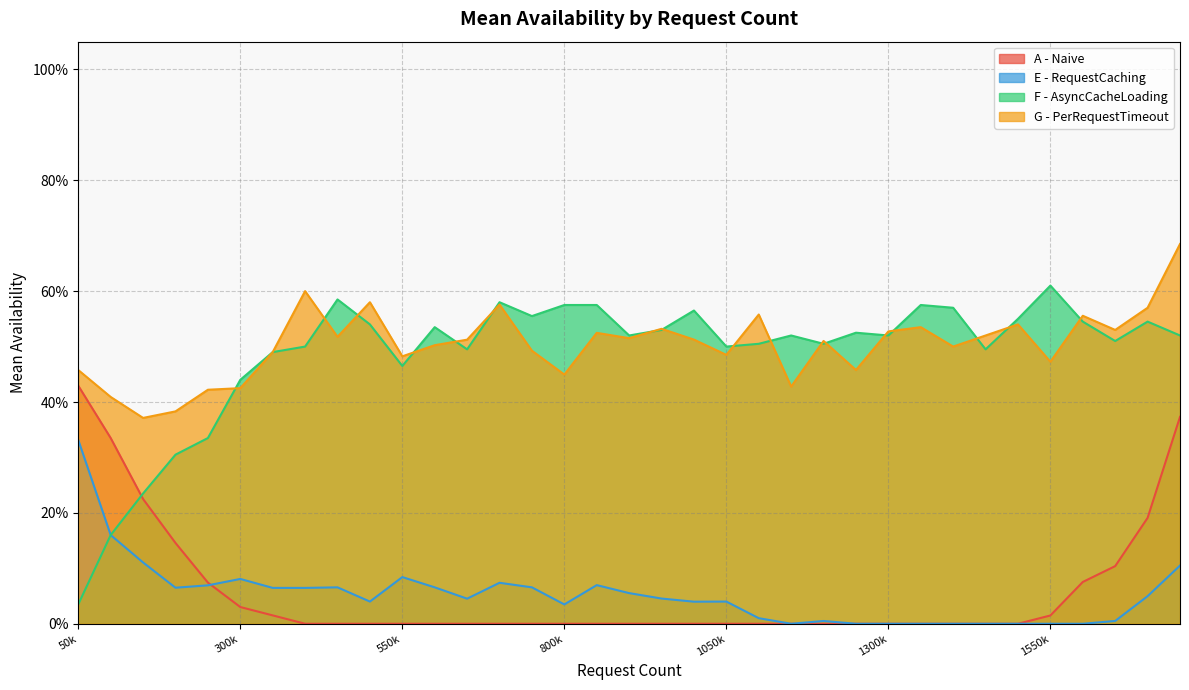

What is the maximum value for E - RequestCaching?

0.3